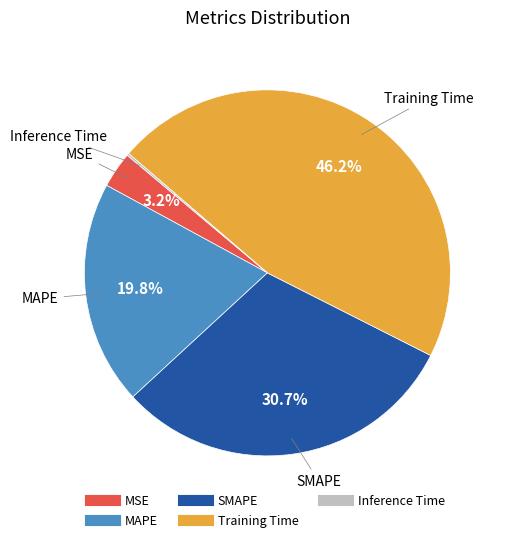

What portion of the pie excludes Training Time?

53.8%